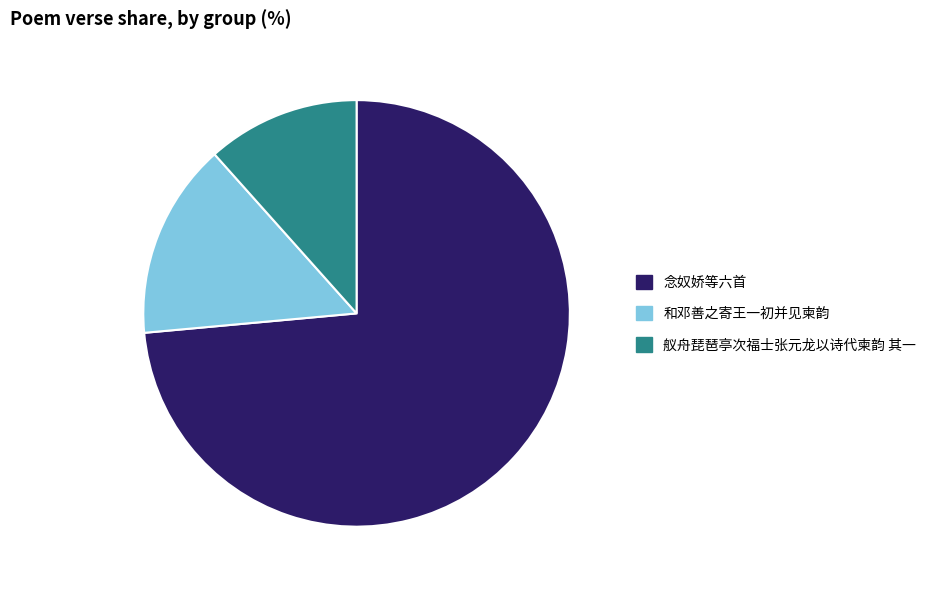

Which slice is the smallest?

舣舟琵琶亭次福士张元龙以诗代柬韵 其一